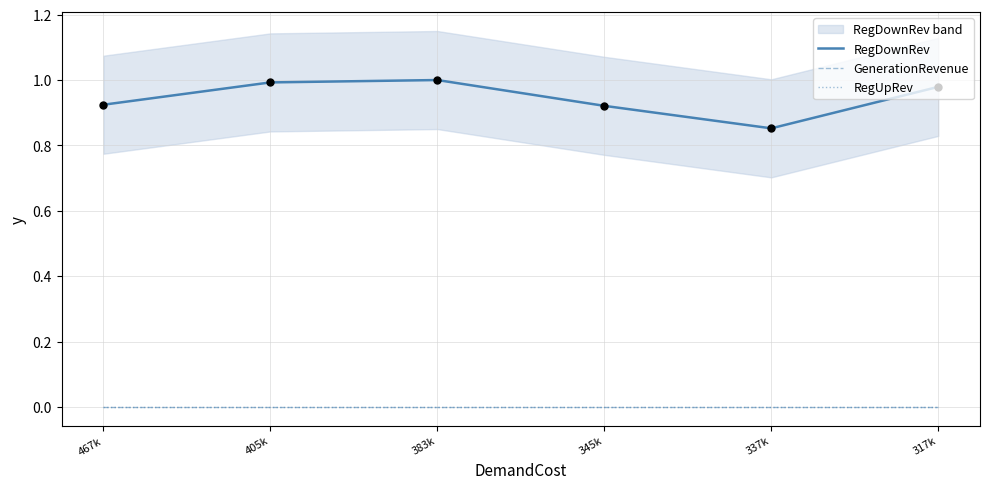

At how many categories does at least one series exceed 0?

6